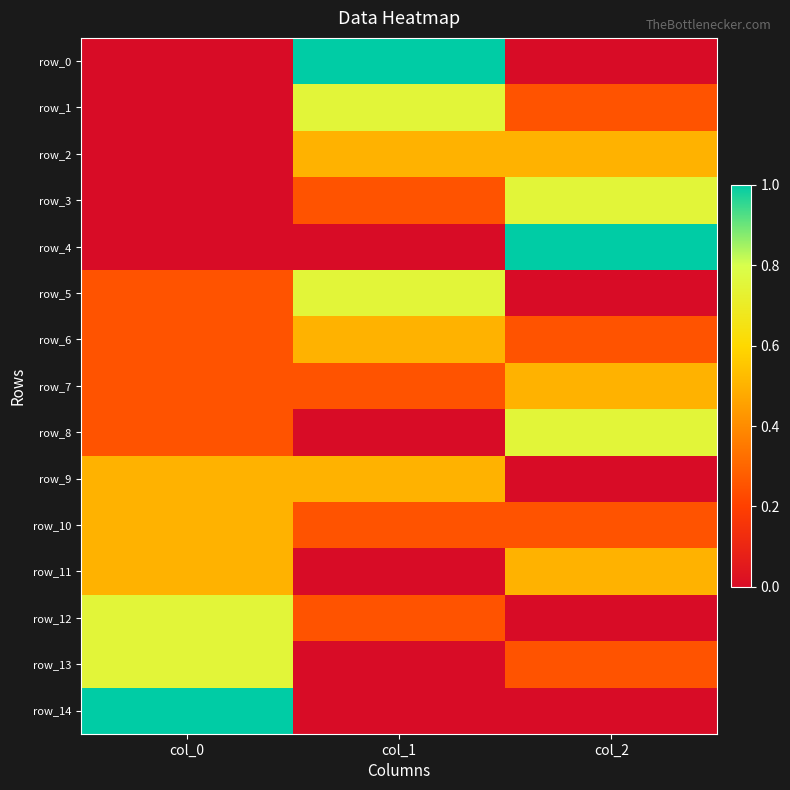

Which series has the largest total across all categories?

row_0